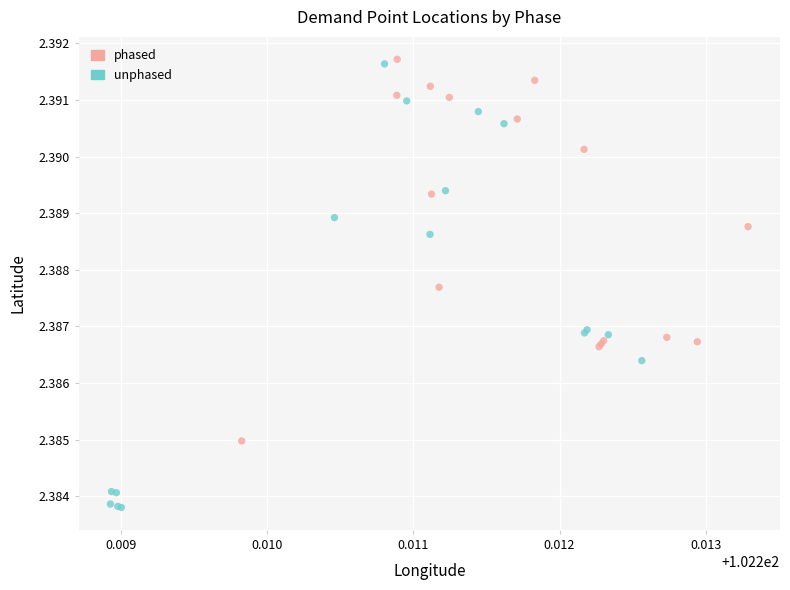

Which series has the largest Y range (max minus min)?

unphased